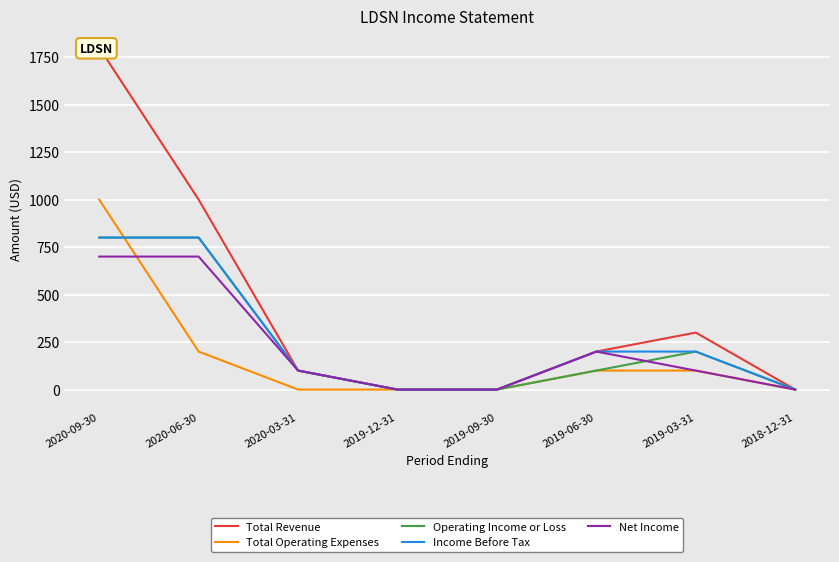

Reading left to right, list all the values displayed in this chart.

Total Revenue: 1800	1000	100	0	0	200	300	0
Total Operating Expenses: 1000	200	0	0	0	100	100	0
Operating Income or Loss: 800	800	100	0	0	100	200	0
Income Before Tax: 800	800	100	0	0	200	200	0
Net Income: 700	700	100	0	0	200	100	0